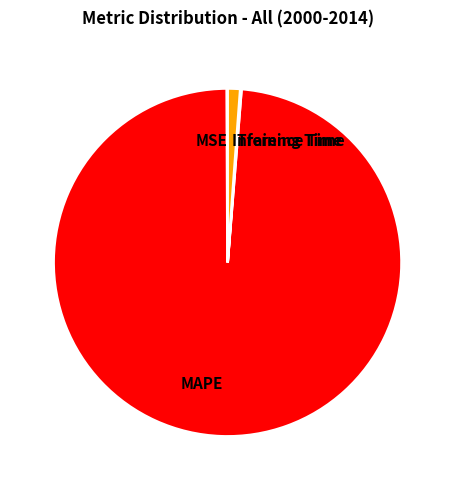

Which category has the biggest portion of the pie?

MAPE